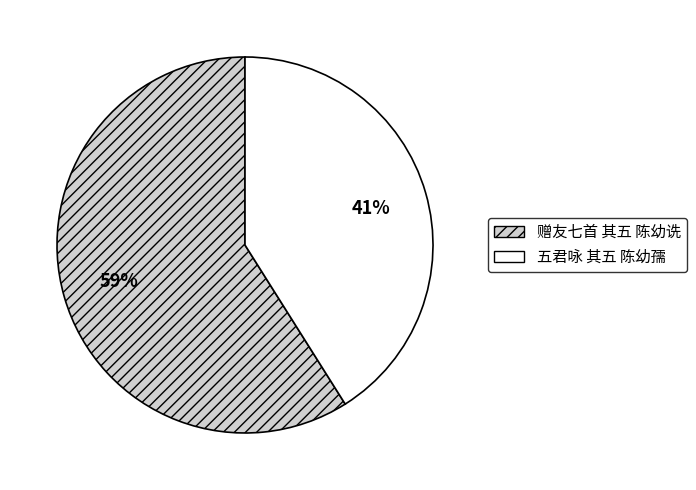

Count the number of slices in the pie.

2